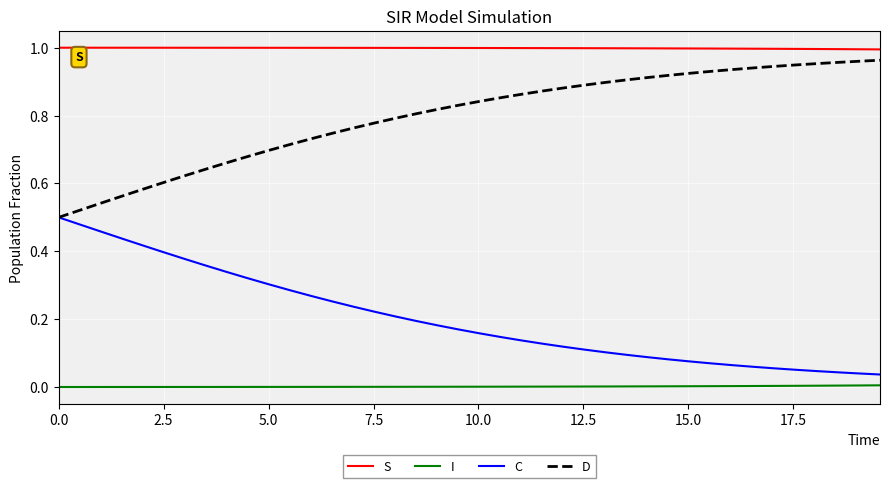

List the series in order of their overall mean, lowest first.

I, C, D, S